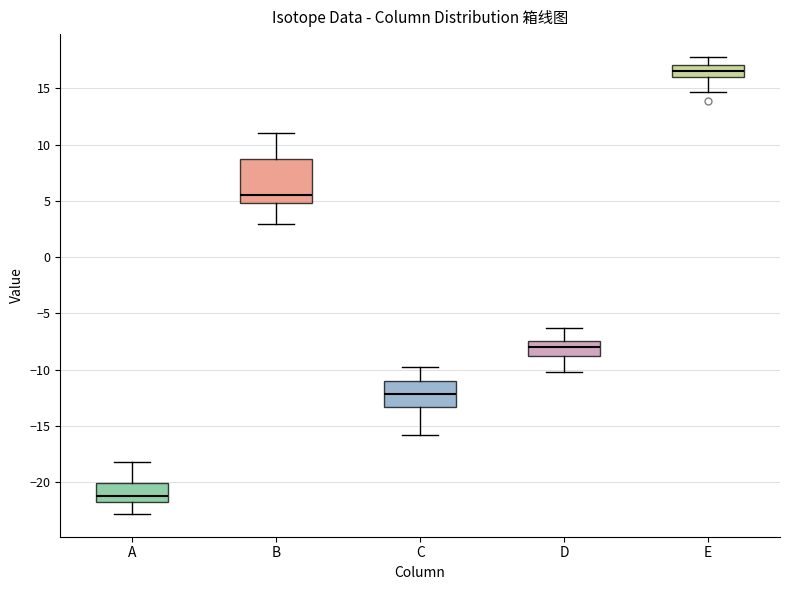

Where is the lower edge of the box for B on the y-axis? The values are not printed on the chart, so give them approximately, as read against the axis.

5.0